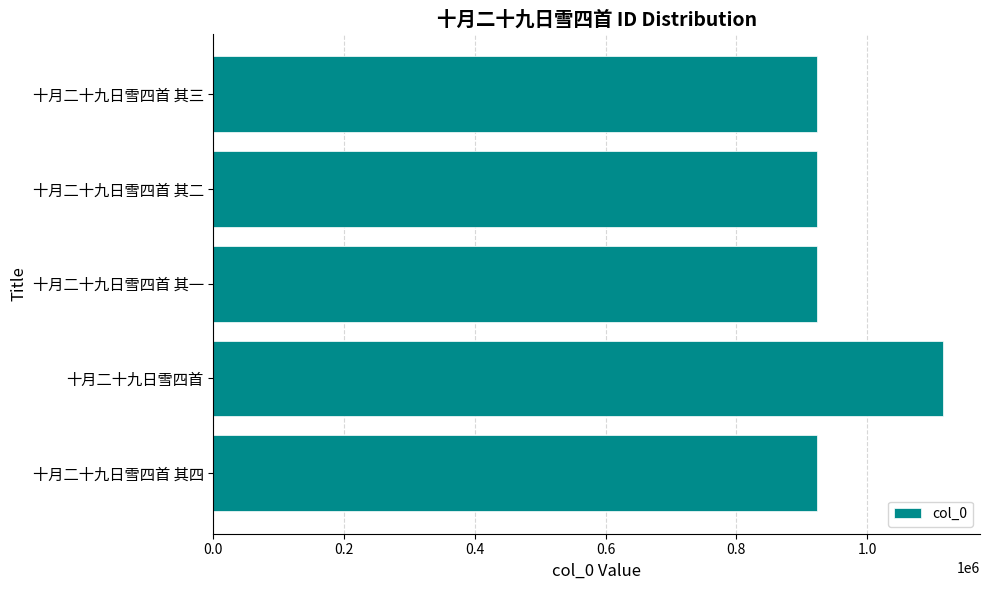

Read the value at 十月二十九日雪四首 其二.

923689